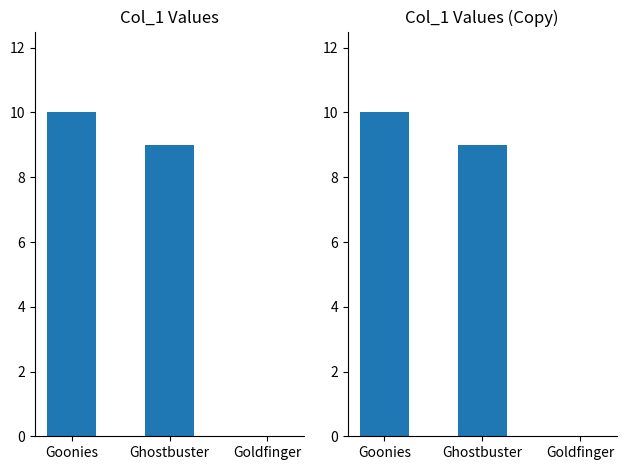

Count the values in the range 0 to 10.

3